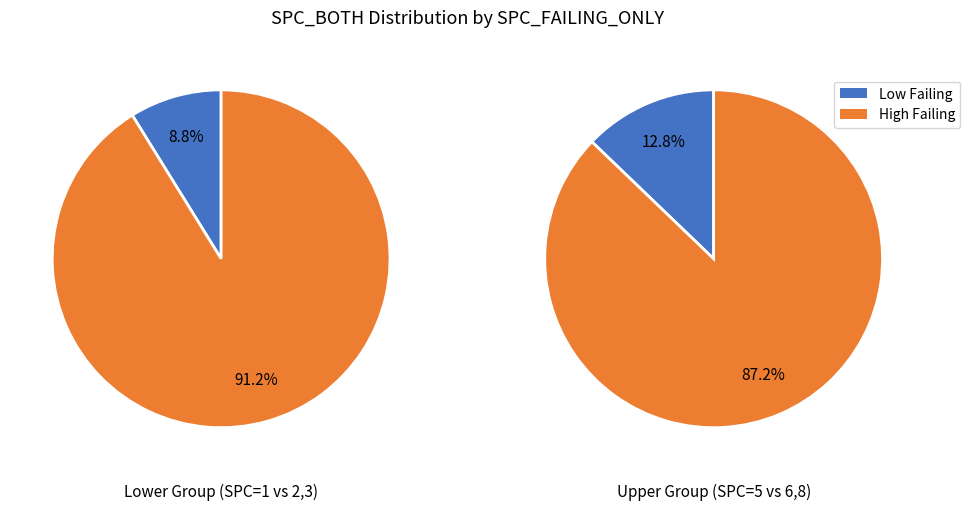

To the nearest percent, what is the difference between the 6 and 2 slice percentages?

41%